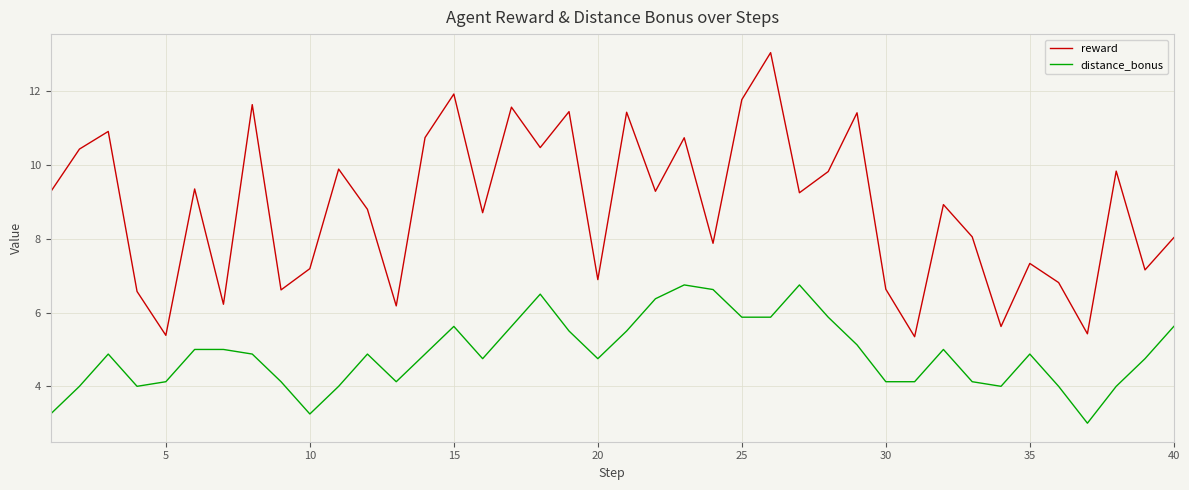

What is the minimum value for reward?

5.3